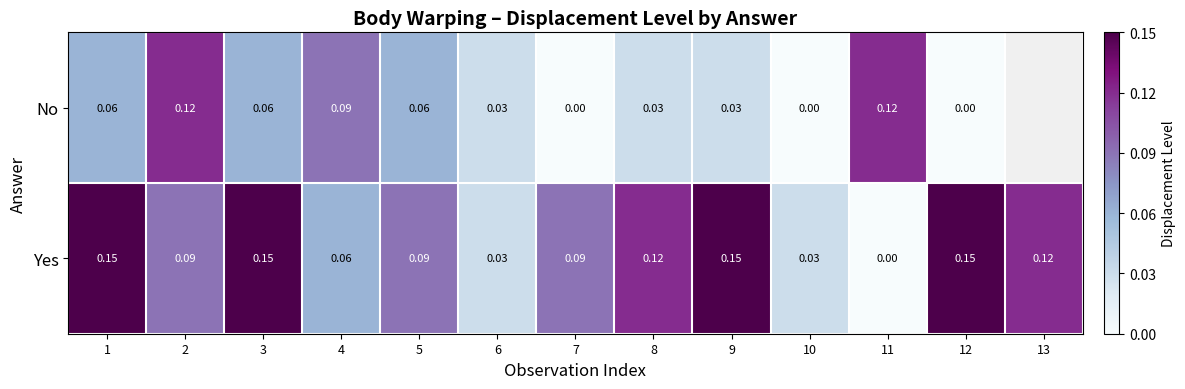

Is it true that Yes equals 0.0 at 6?

True